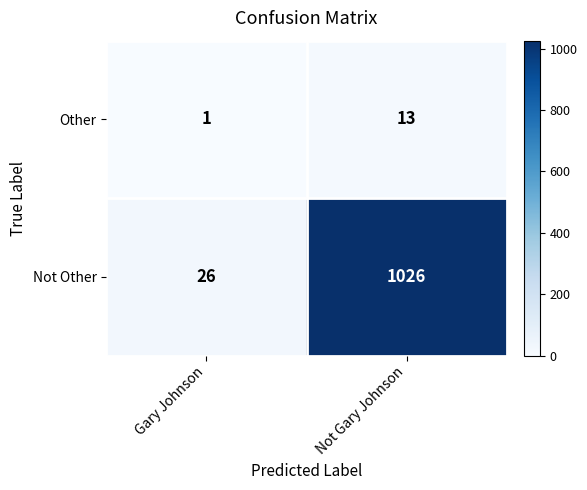

What is the difference between the highest and lowest values at Not Gary Johnson?

1013